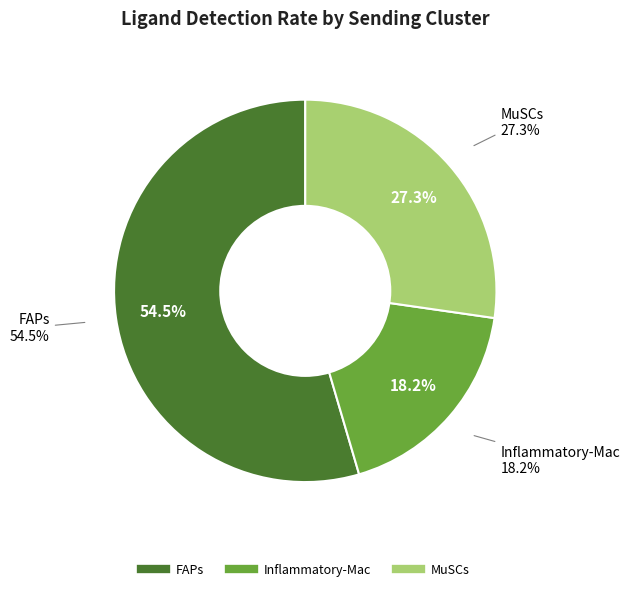

How much of the chart is everything except MuSCs?

72.7%